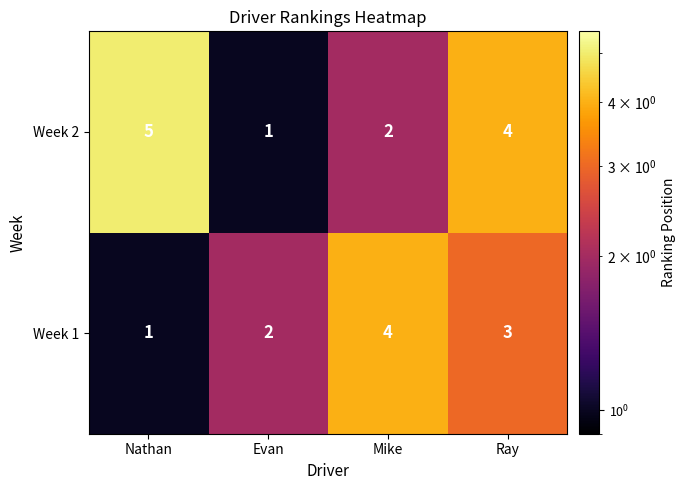

The Week 2 series shows 7 at Ray. True or false?

False